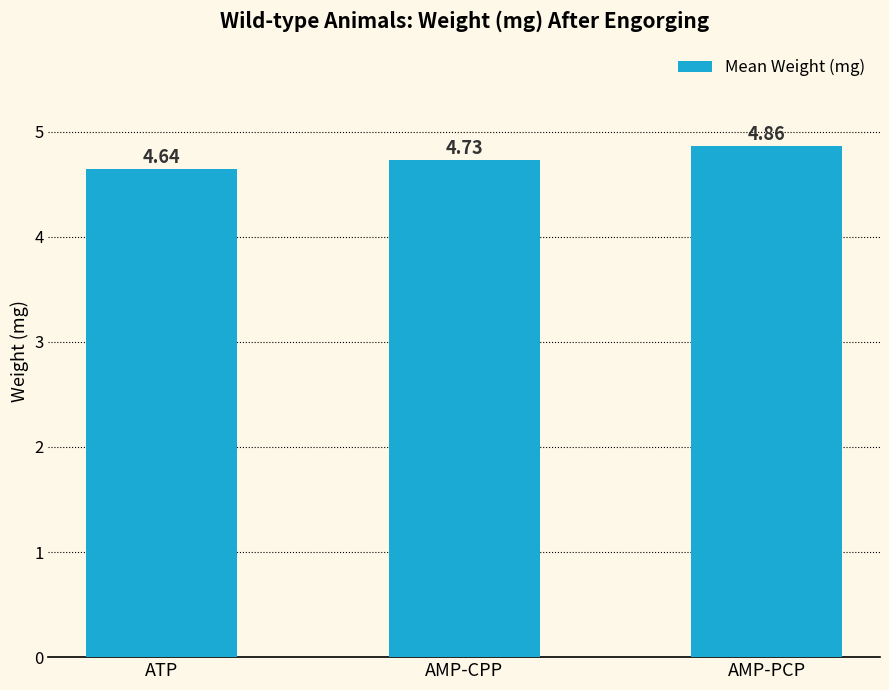

Where is the data nearest to the value 4?

ATP